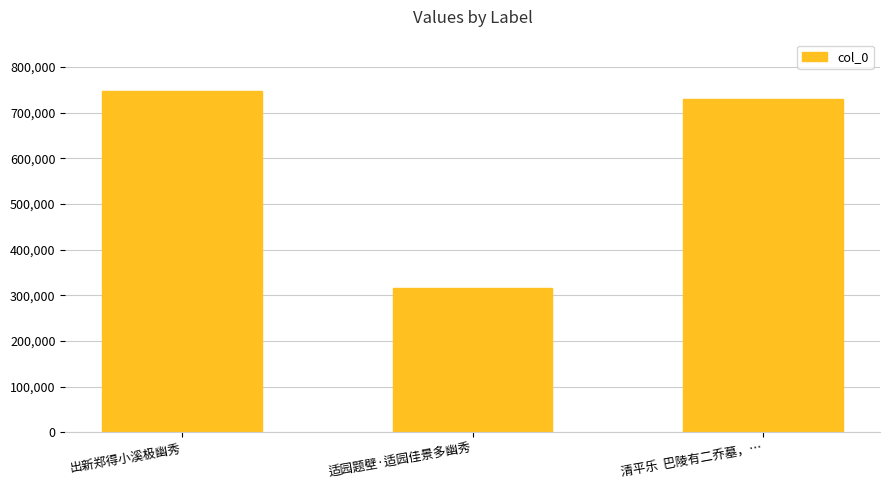

What is the ratio of the value at 清平乐  巴陵有二乔墓，… to the value at 适园题壁·适园佳景多幽秀?

2.3